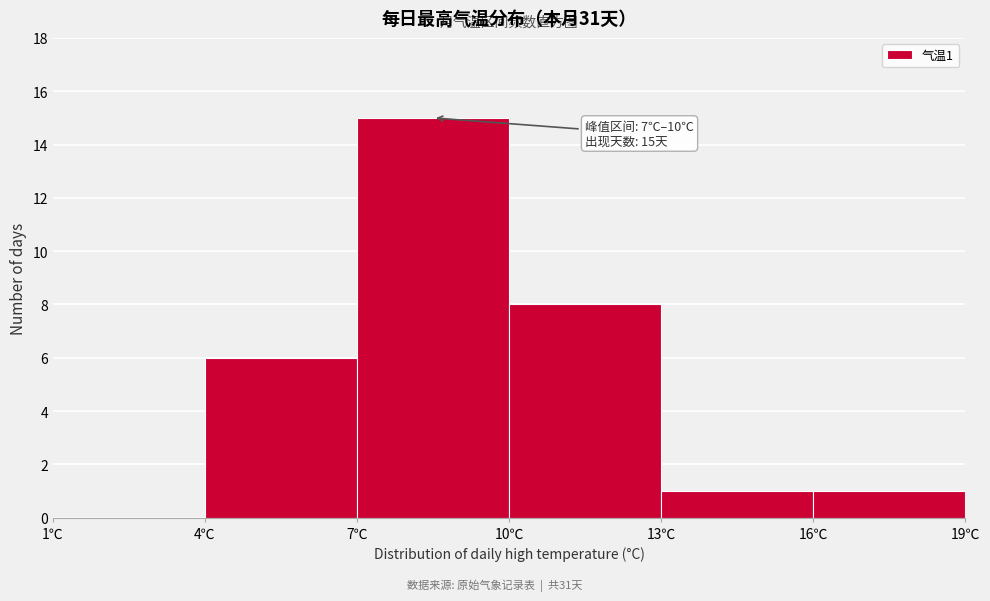

Over which range of the x-axis is the bar tallest?

7 to 10